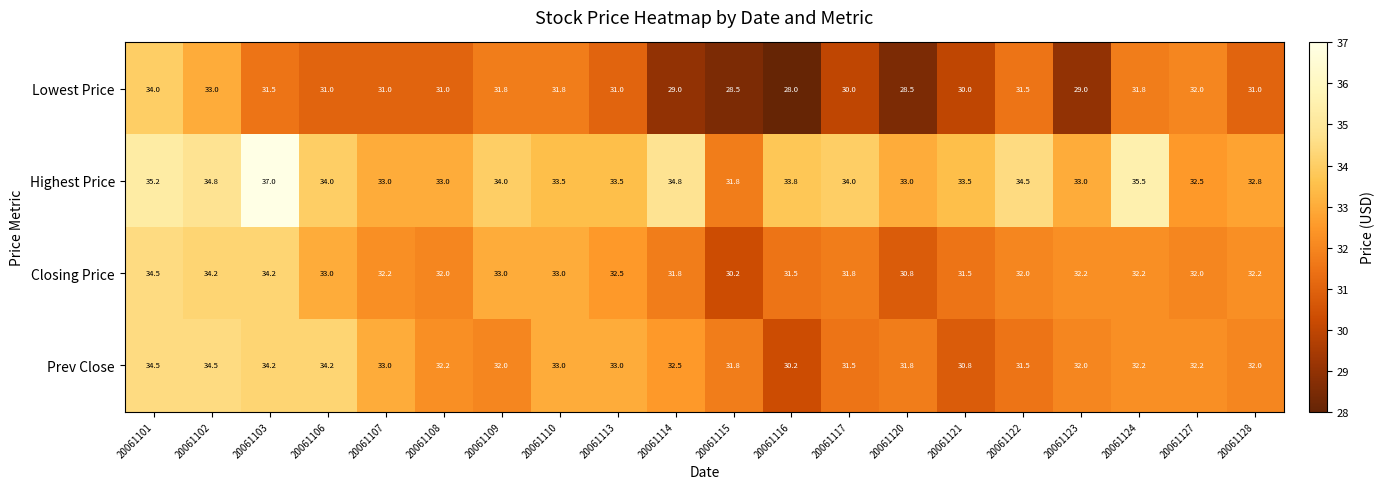

At which category does the chart reach its peak across all series?

20061103